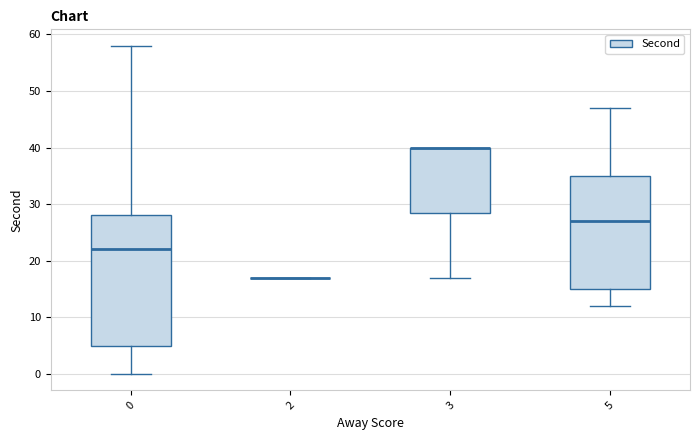

Comparing the boxes themselves (not the whiskers), which one is the tallest?

0